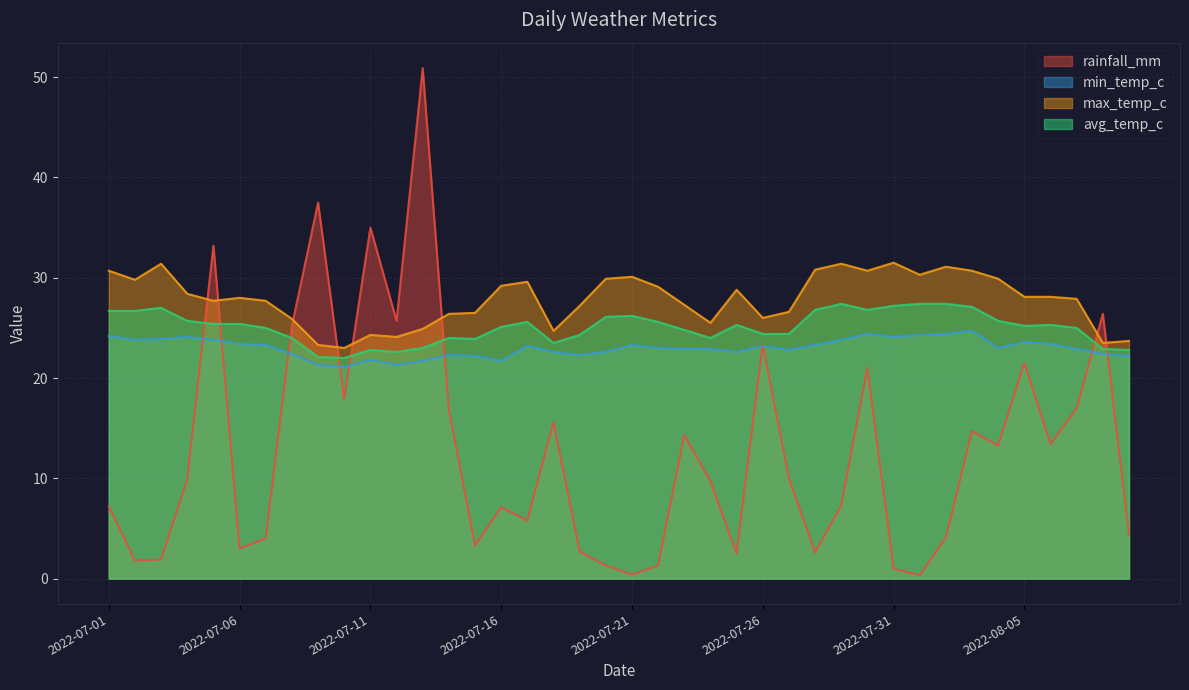

Which category has the highest value across all series?

2022-07-13